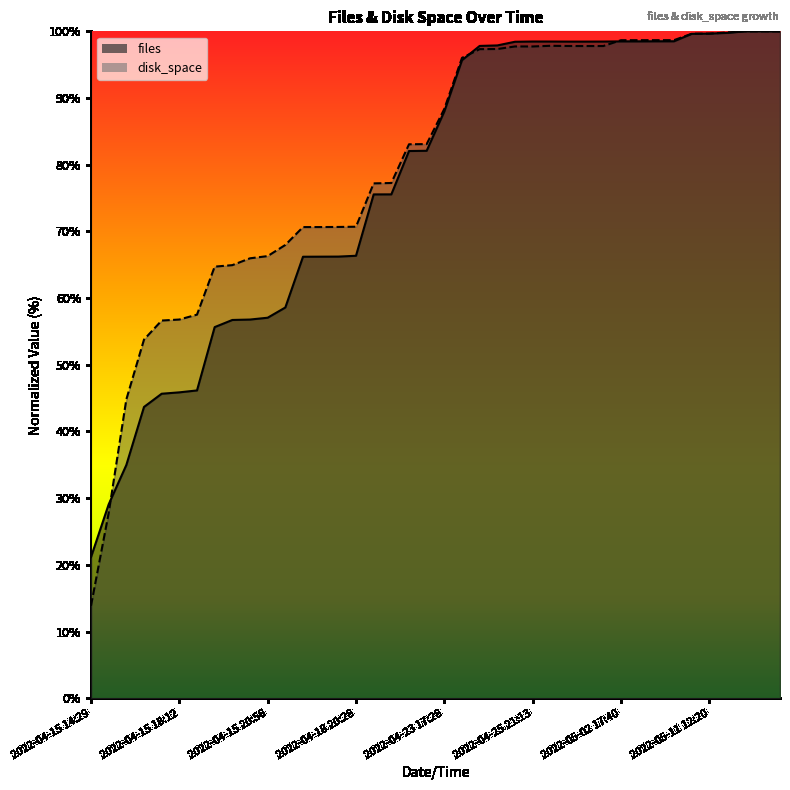

What is the value of the files point at the 19th from the left?

82.1